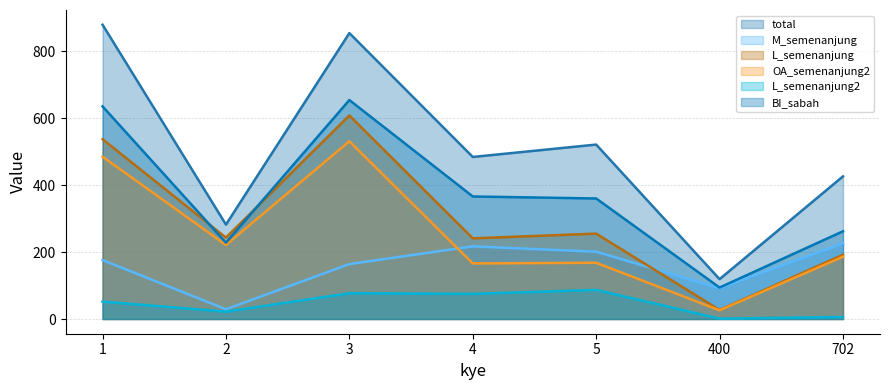

Does the chart display data point markers on the line(s)?

No